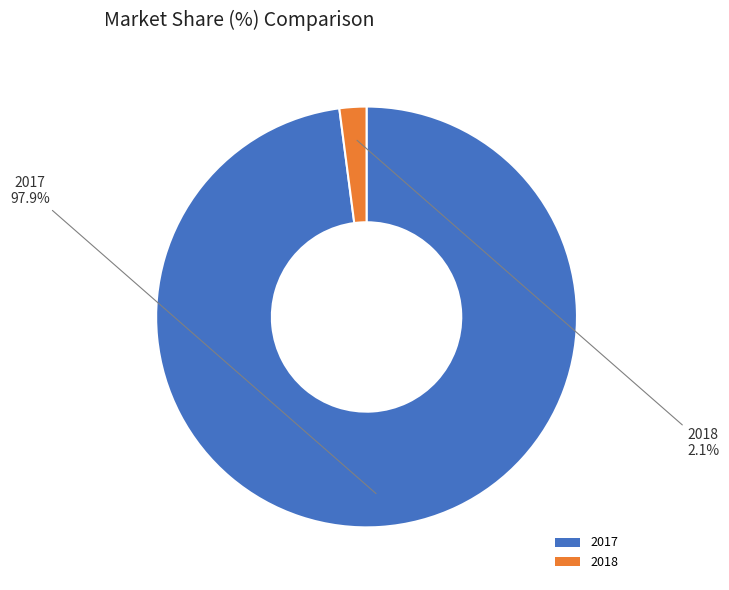

Is there any slice that represents more than half of the pie?

Yes